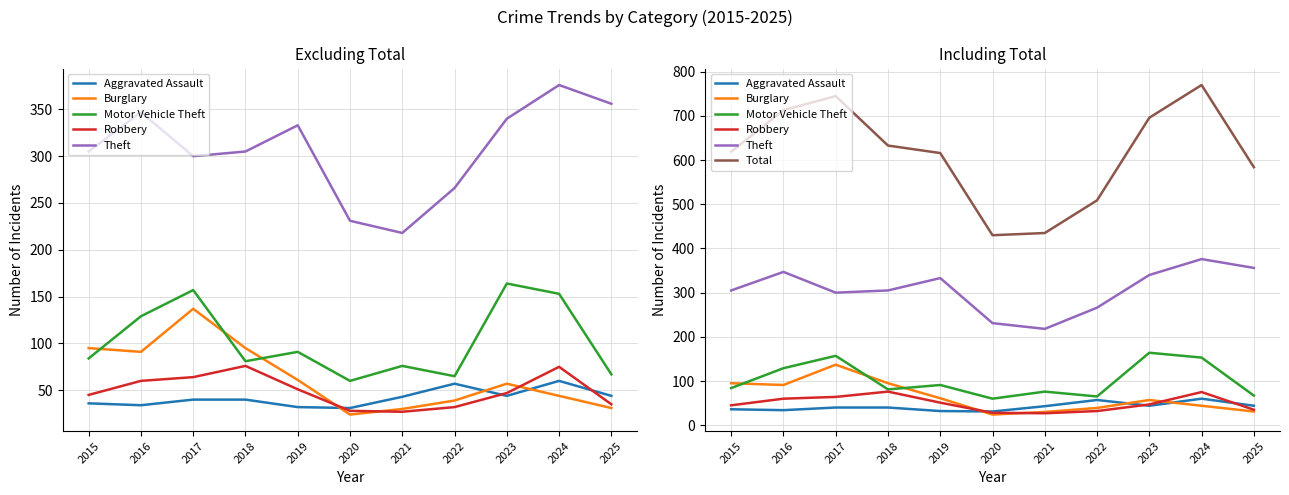

Rank the series by their maximum value, from lowest to highest.

Aggravated Assault, Robbery, Burglary, Motor Vehicle Theft, Theft, Total